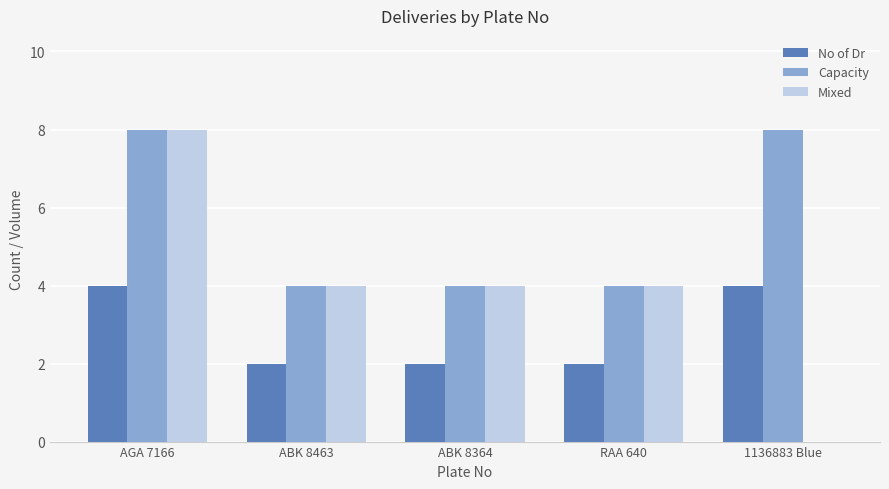

How many groups of bars are there?

5